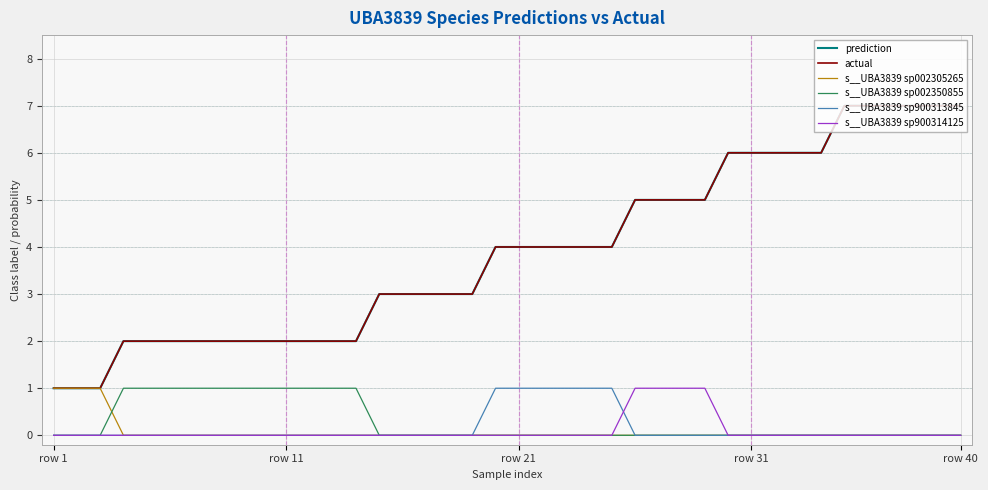

Is this an area chart (filled region under the line)?

No